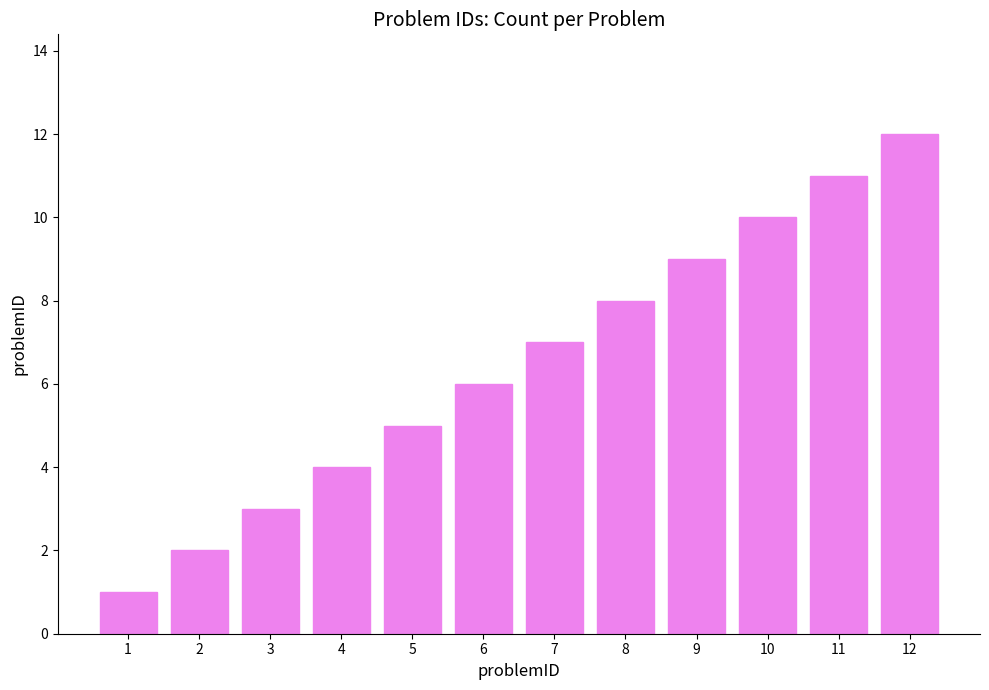

What is the ratio of the value at 4 to the value at 3?

1.3